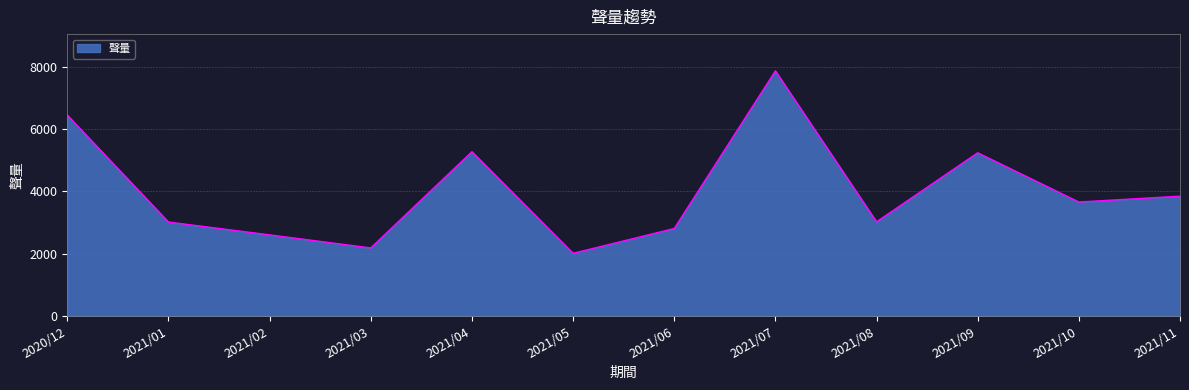

What is the difference between the maximum and minimum values?

5858